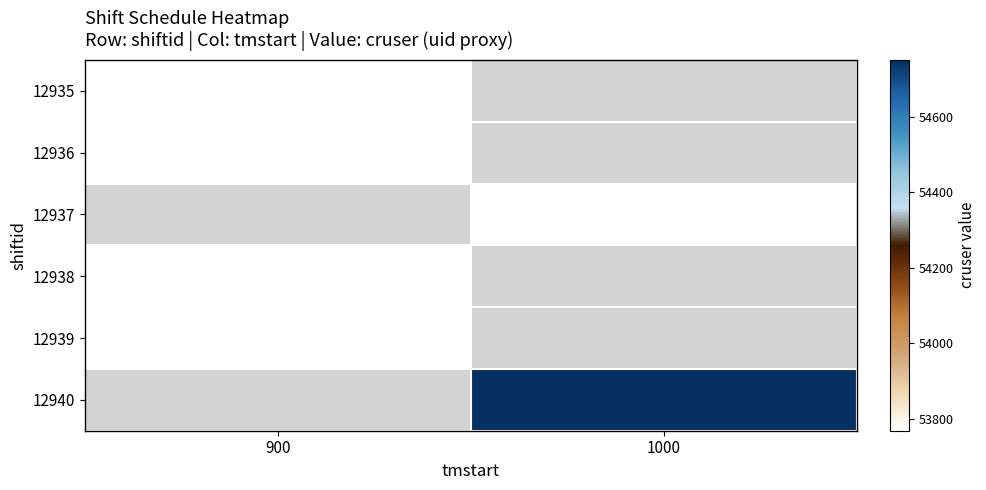

What is the maximum value shown in the chart?

54751.0